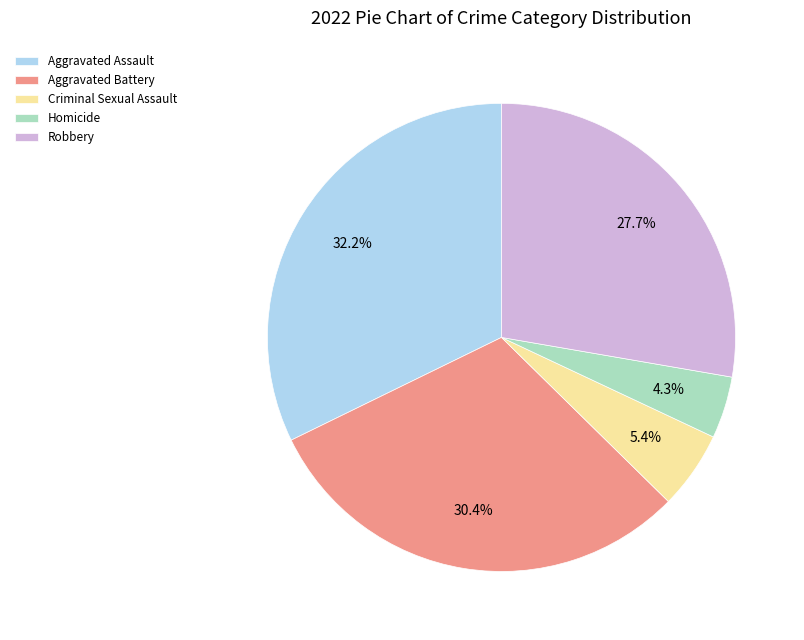

Does Criminal Sexual Assault account for over 50% of the chart?

No